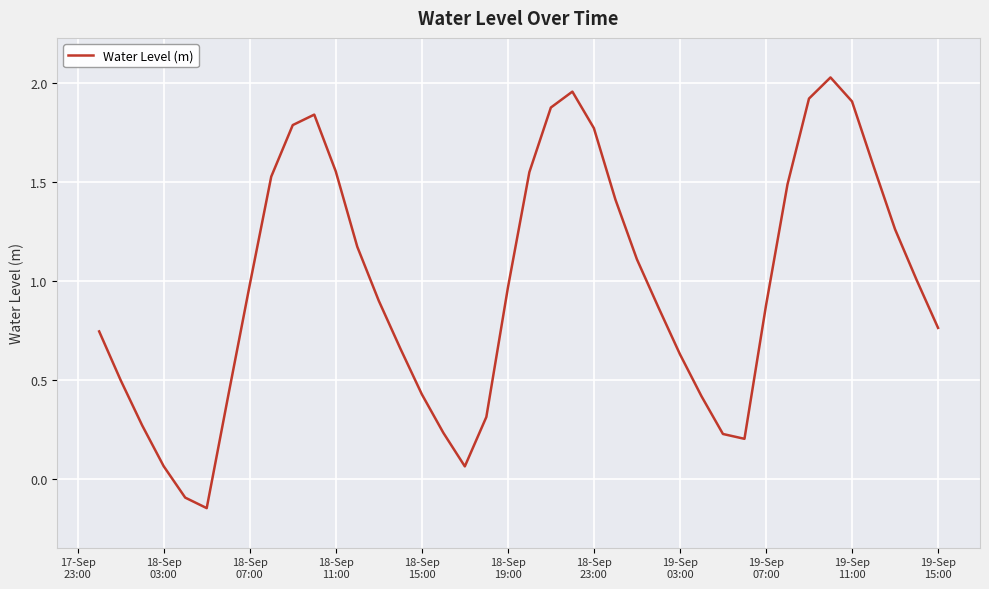

What is the difference between the maximum and minimum values?

2.2